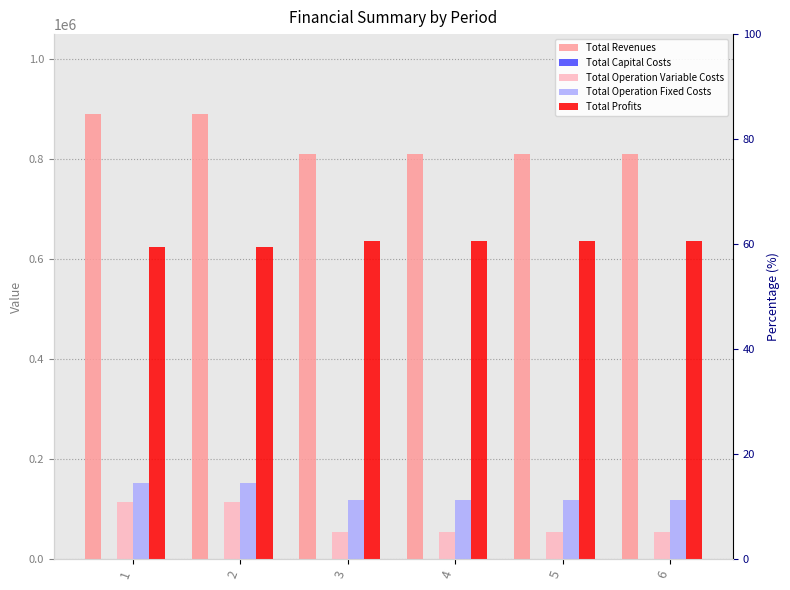

Count the number of categories in the chart.

6